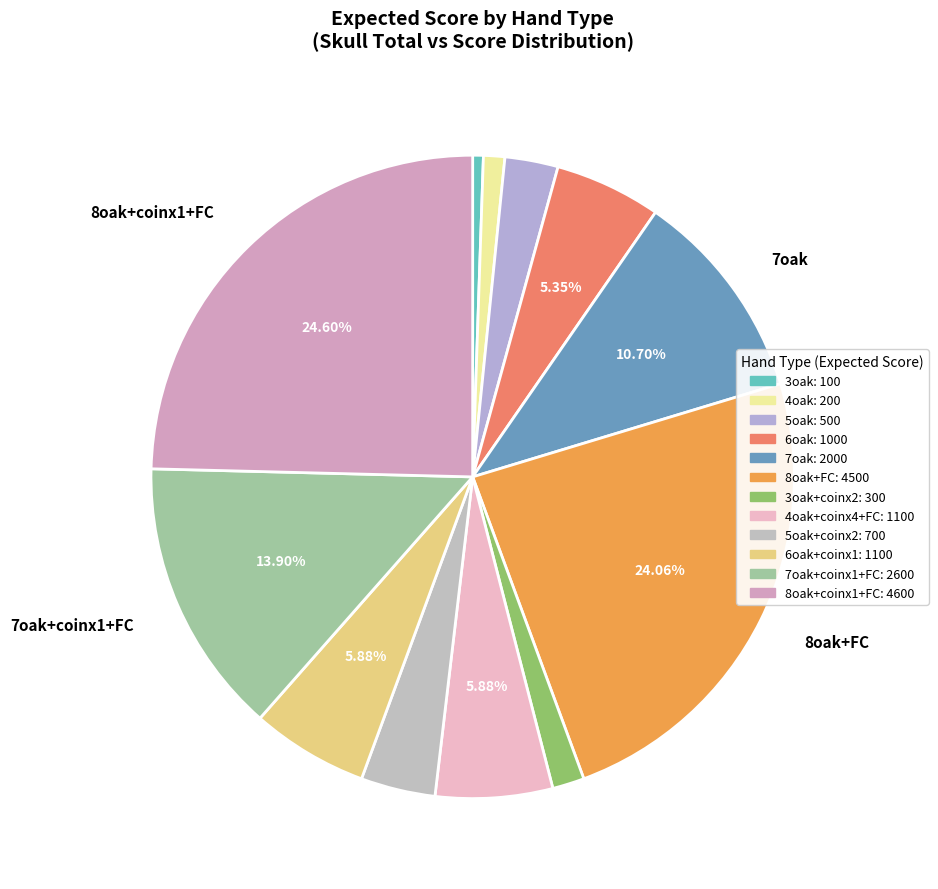

How many segments does this pie chart have?

12